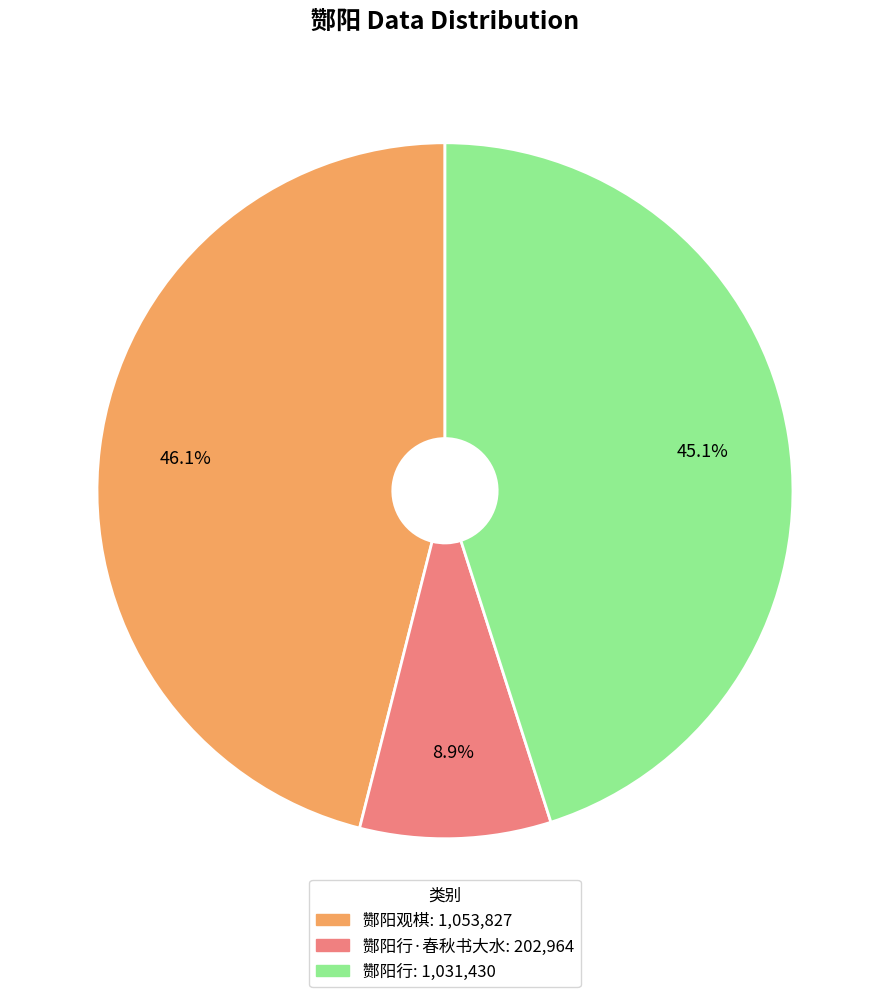

Does any single category account for the majority?

No